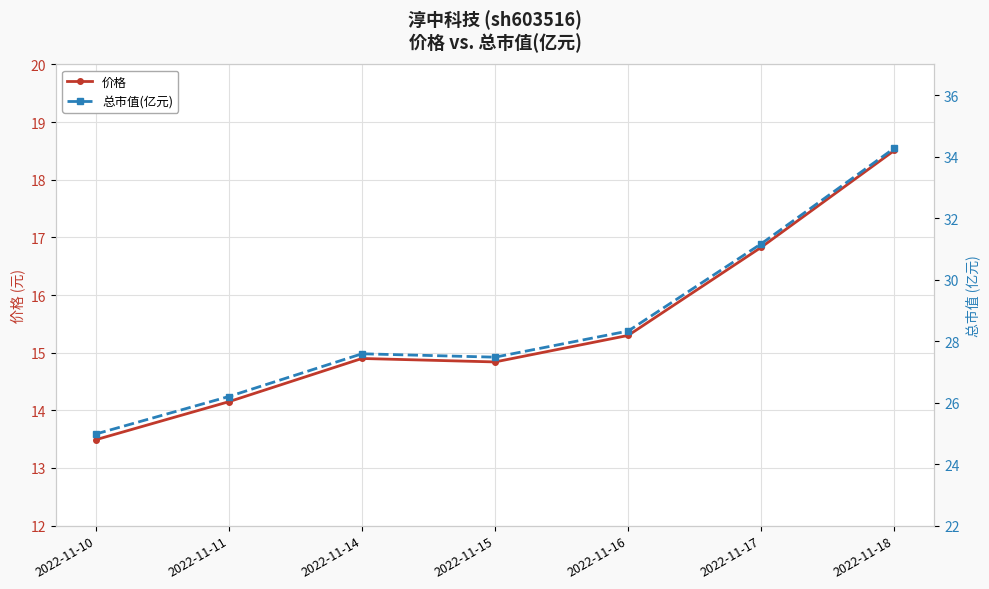

The value of 价格 at 2022-11-17 is 16.8. True or false?

True